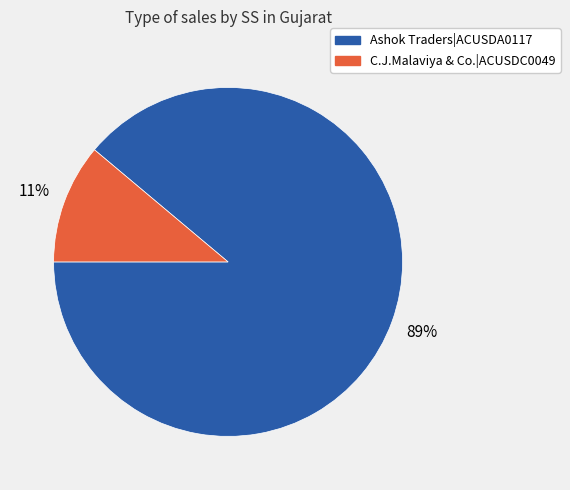

The C.J.Malaviya & Co.|ACUSDC0049 slice represents 3% of the pie. True or false?

False